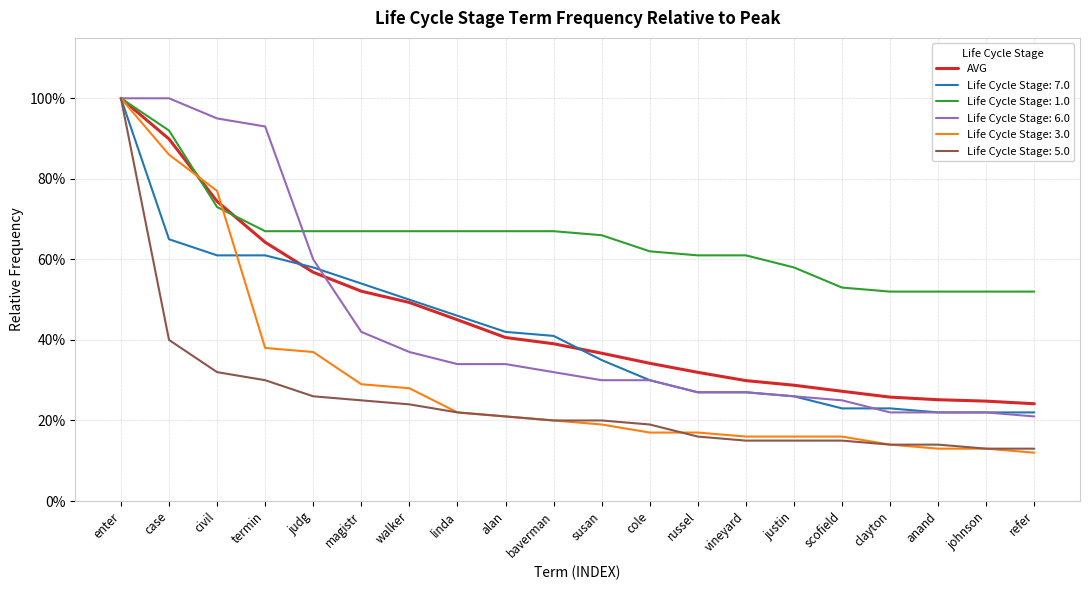

What are all the series names shown in the legend?

AVG, Life Cycle Stage: 7.0, Life Cycle Stage: 1.0, Life Cycle Stage: 6.0, Life Cycle Stage: 3.0, Life Cycle Stage: 5.0